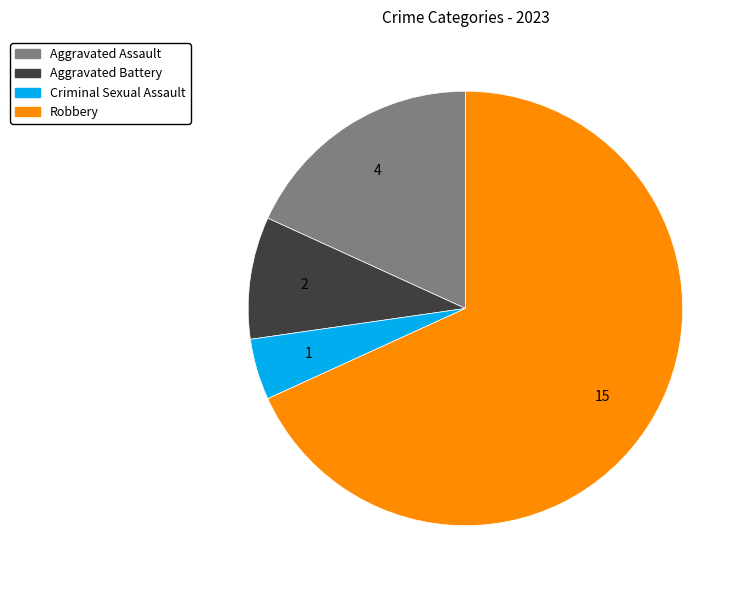

Count the number of slices in the pie.

4